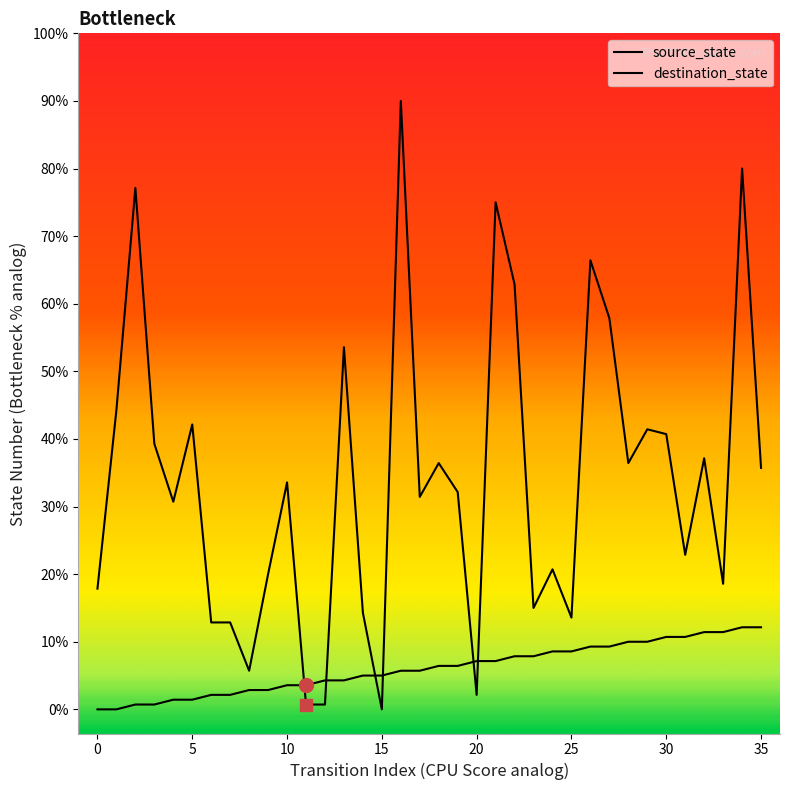

Does the chart display data point markers on the line(s)?

No